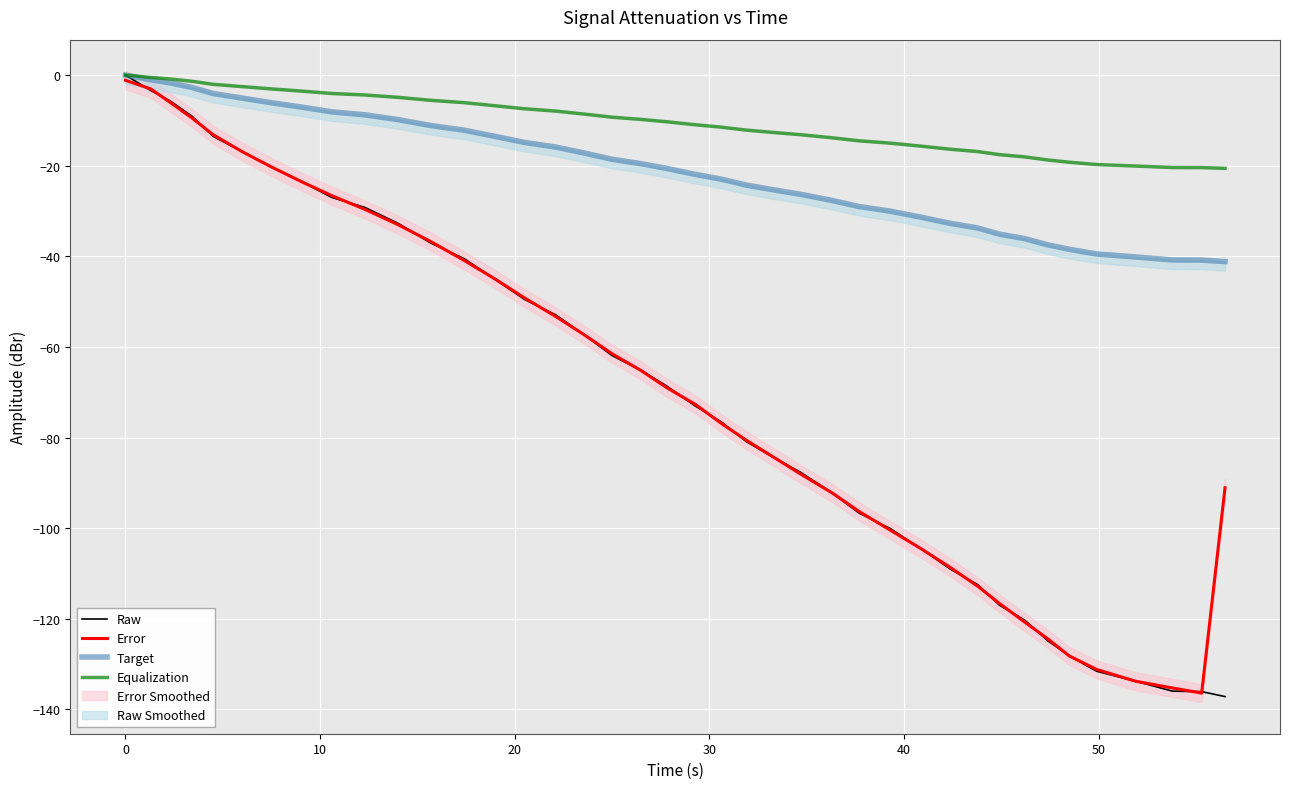

Is the value of Error at 36 greater than the value of Raw at 18?

No